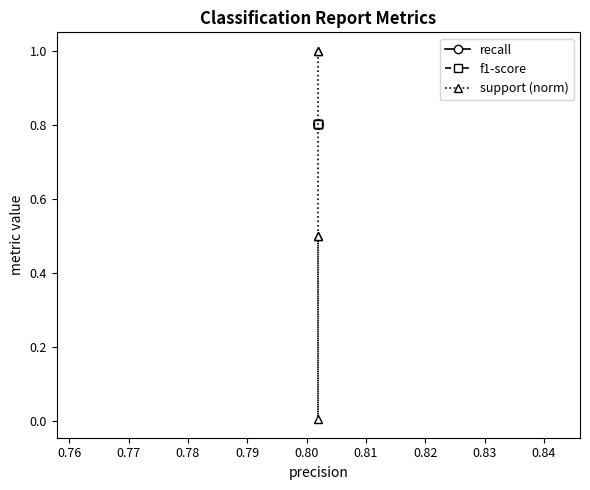

What is the greatest value displayed?

1.0